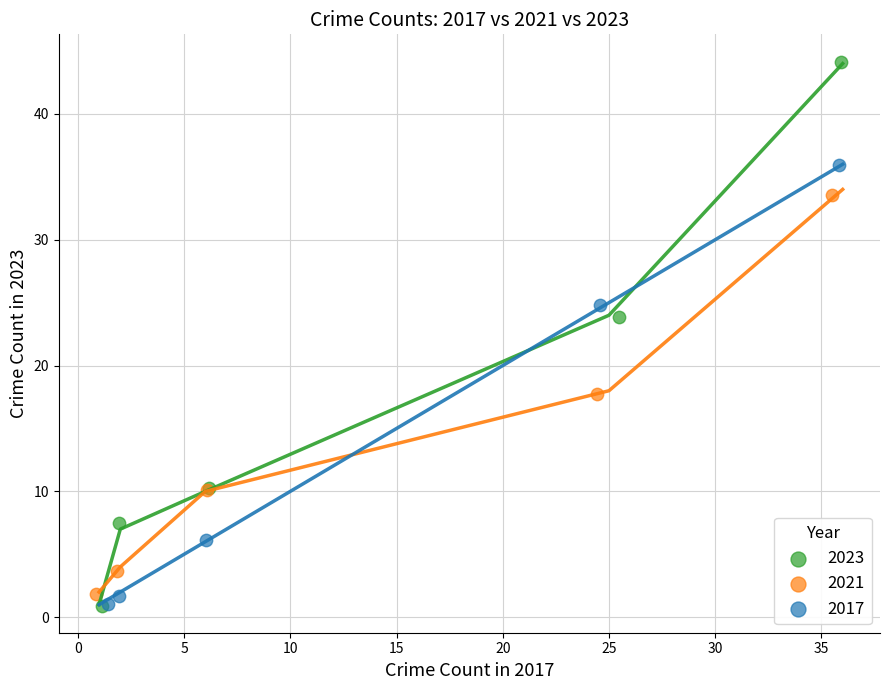

Which series has the widest spread of Y values?

2023